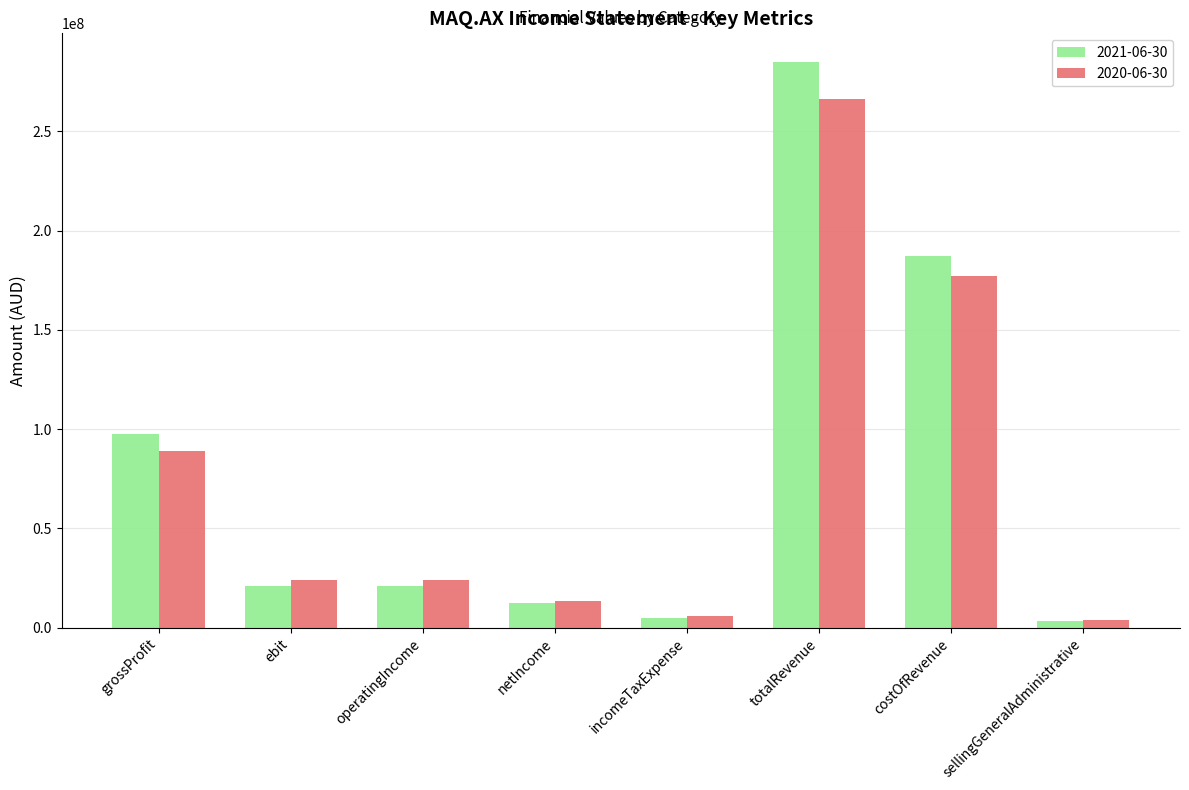

List the series in order of their peak value, lowest first.

2020-06-30, 2021-06-30